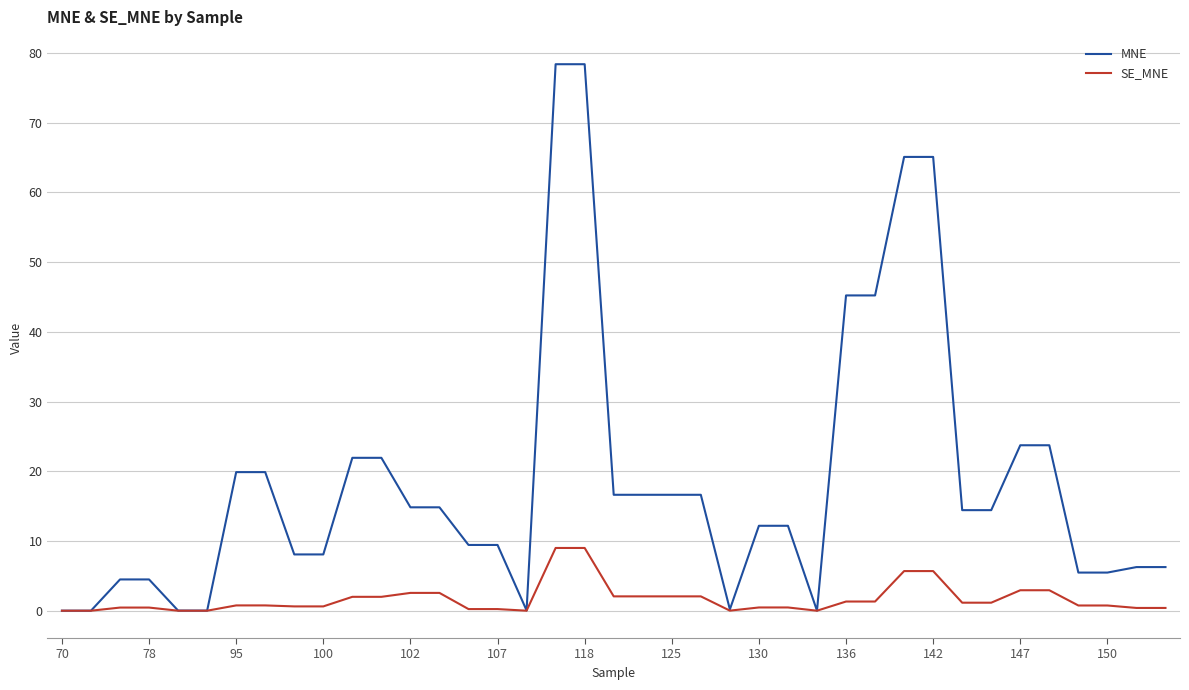

What is the greatest value displayed?

78.4